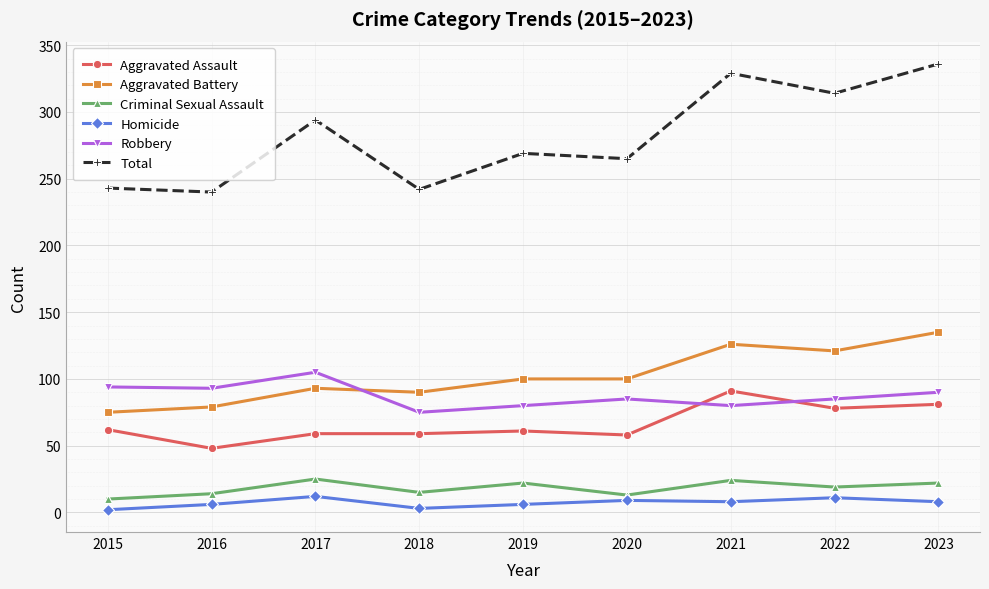

Which series has the widest spread of values?

Total